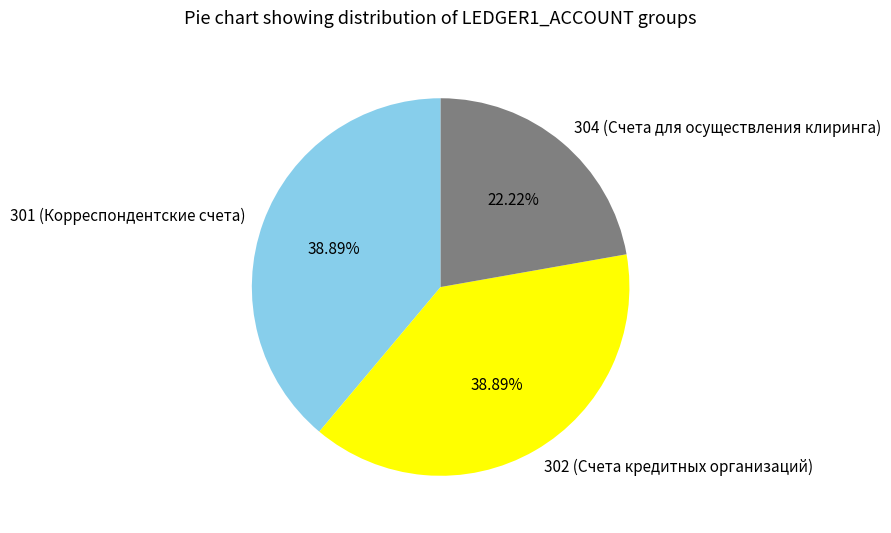

Approximately how many times larger is the value at 304 (Счета для осуществления клиринга) compared to 302 (Счета кредитных организаций)?

0.6